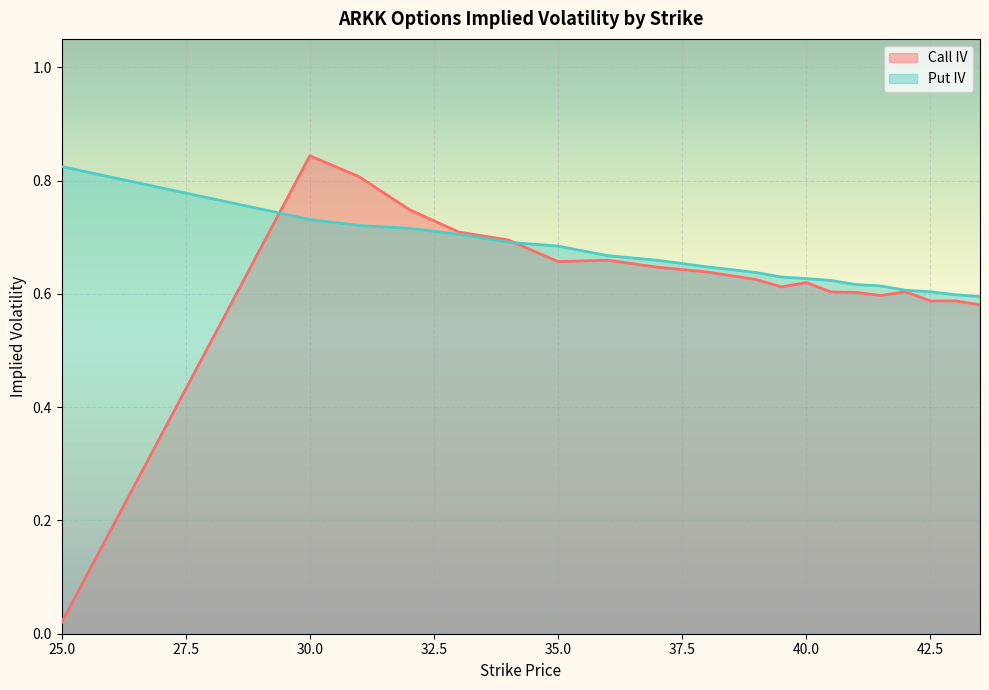

Which category has the lowest value in the Call IV series?

25.0